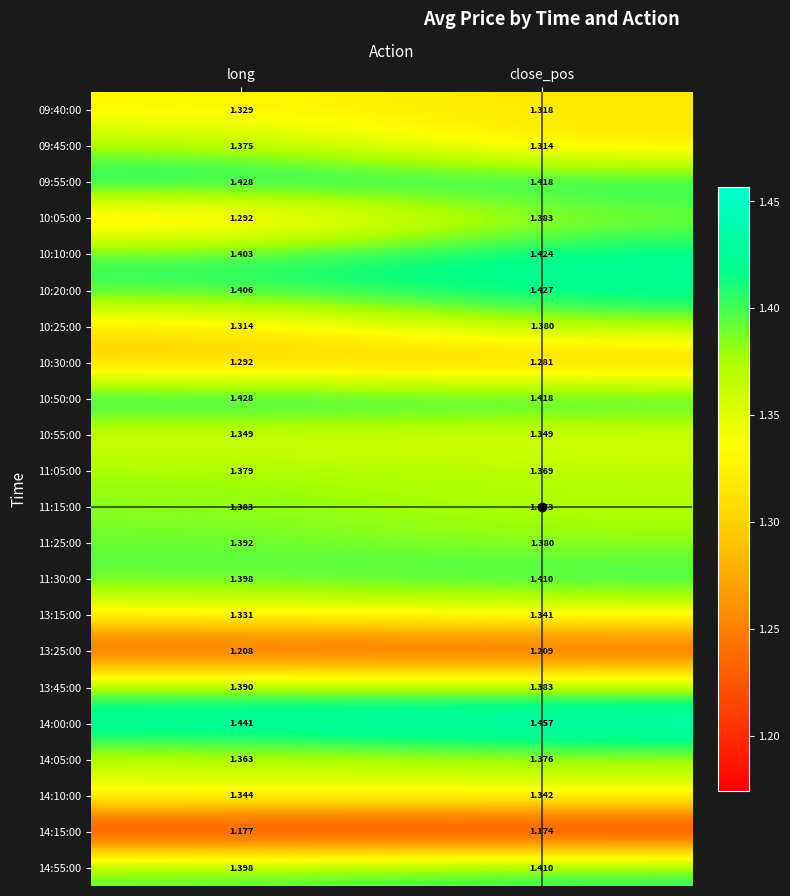

Which series has the largest total across all categories?

14:00:00